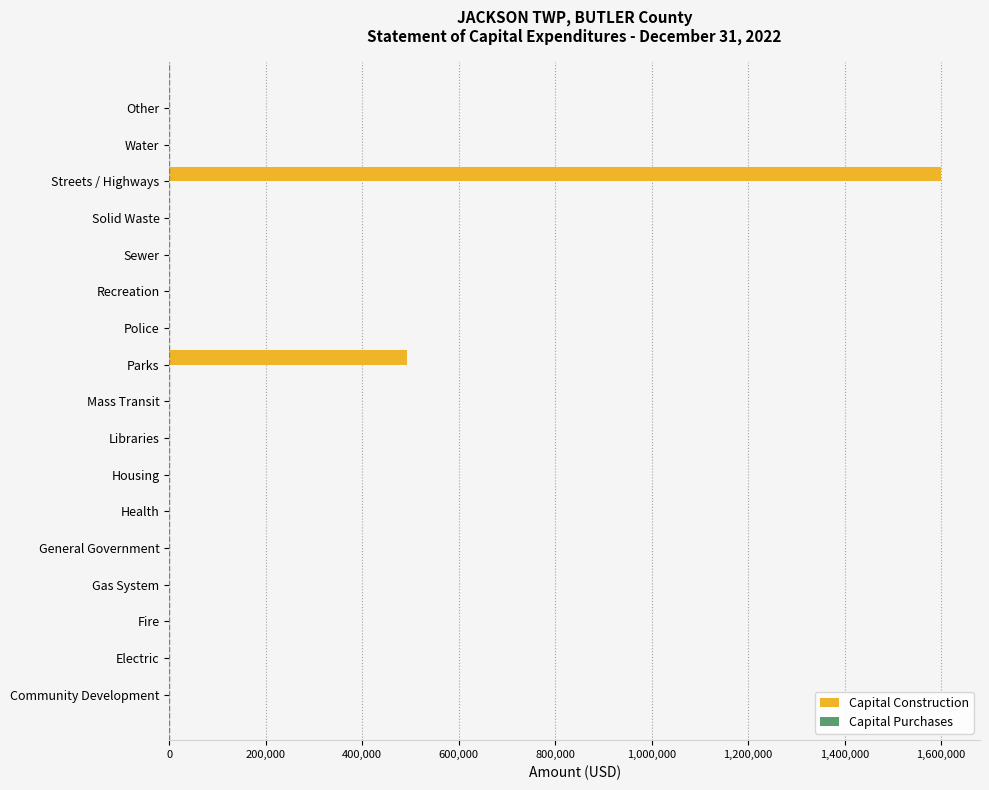

Between Water and Parks, which is larger?

Parks